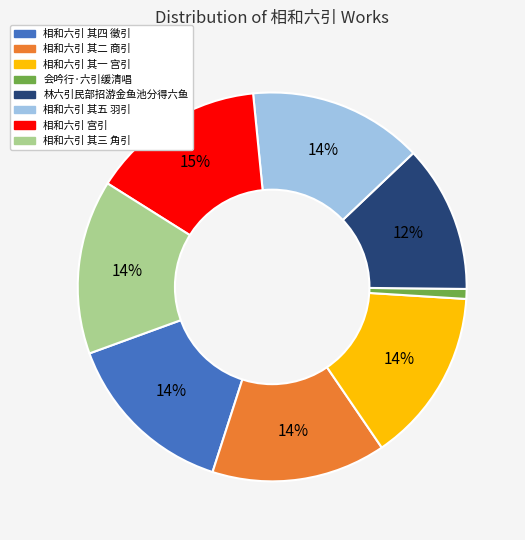

Count the number of slices in the pie.

8